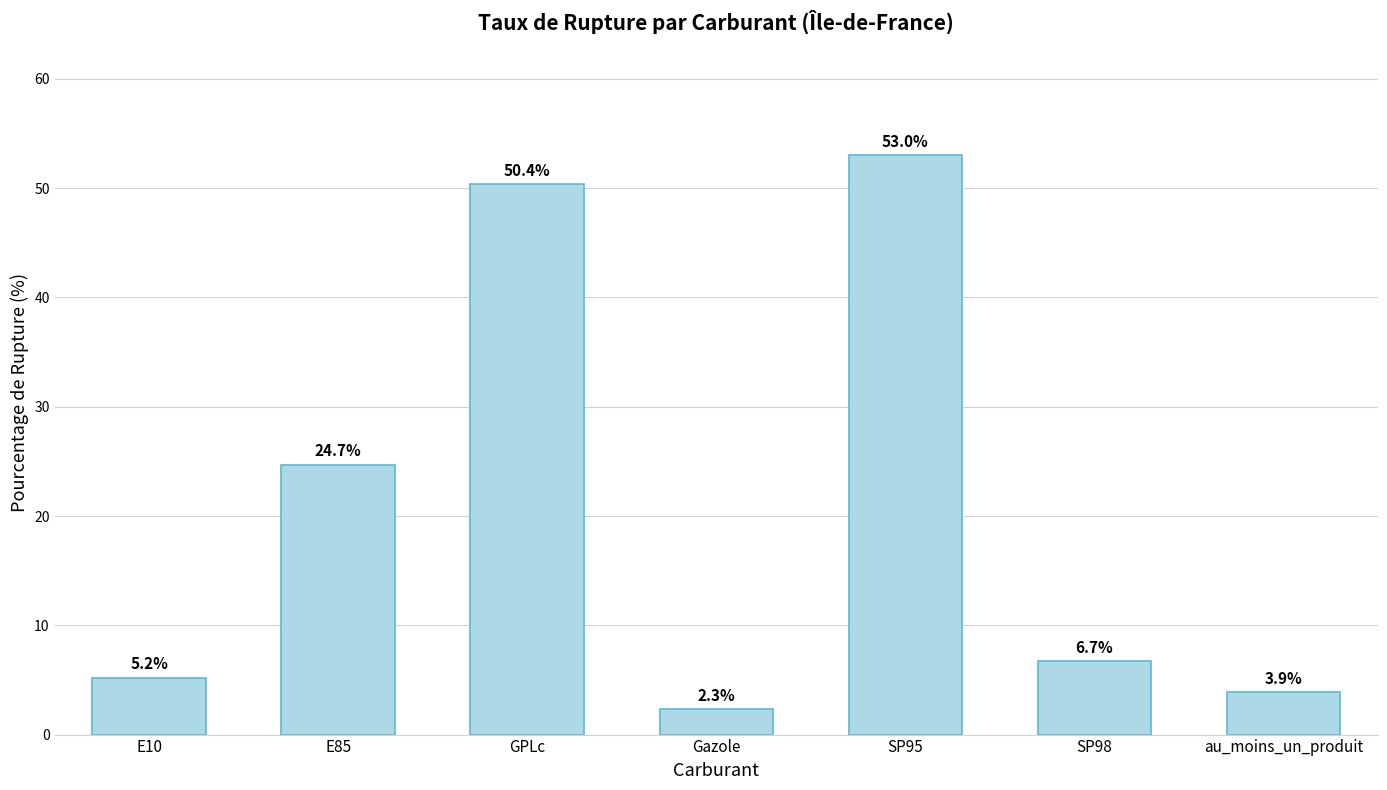

Does the chart contain stacked bars?

No